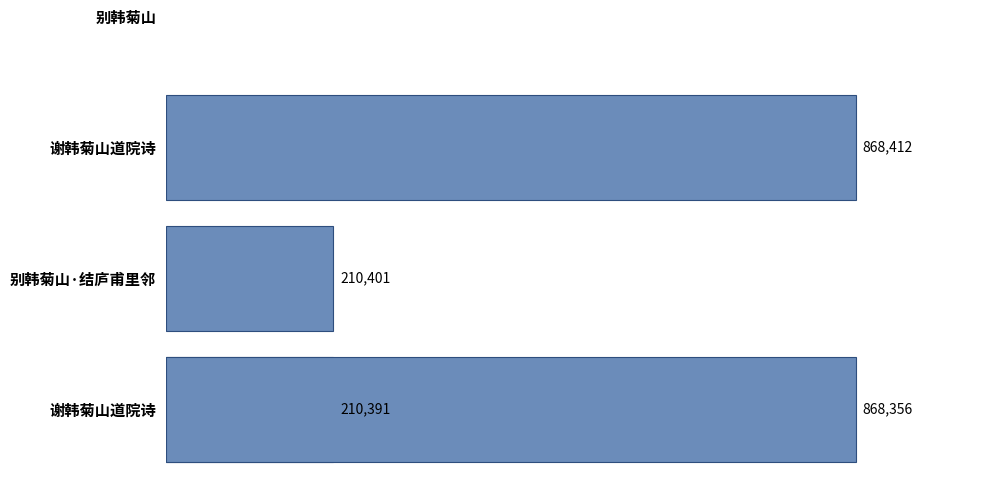

Is it true that the value at 谢韩菊山道院诗 is 227602?

False